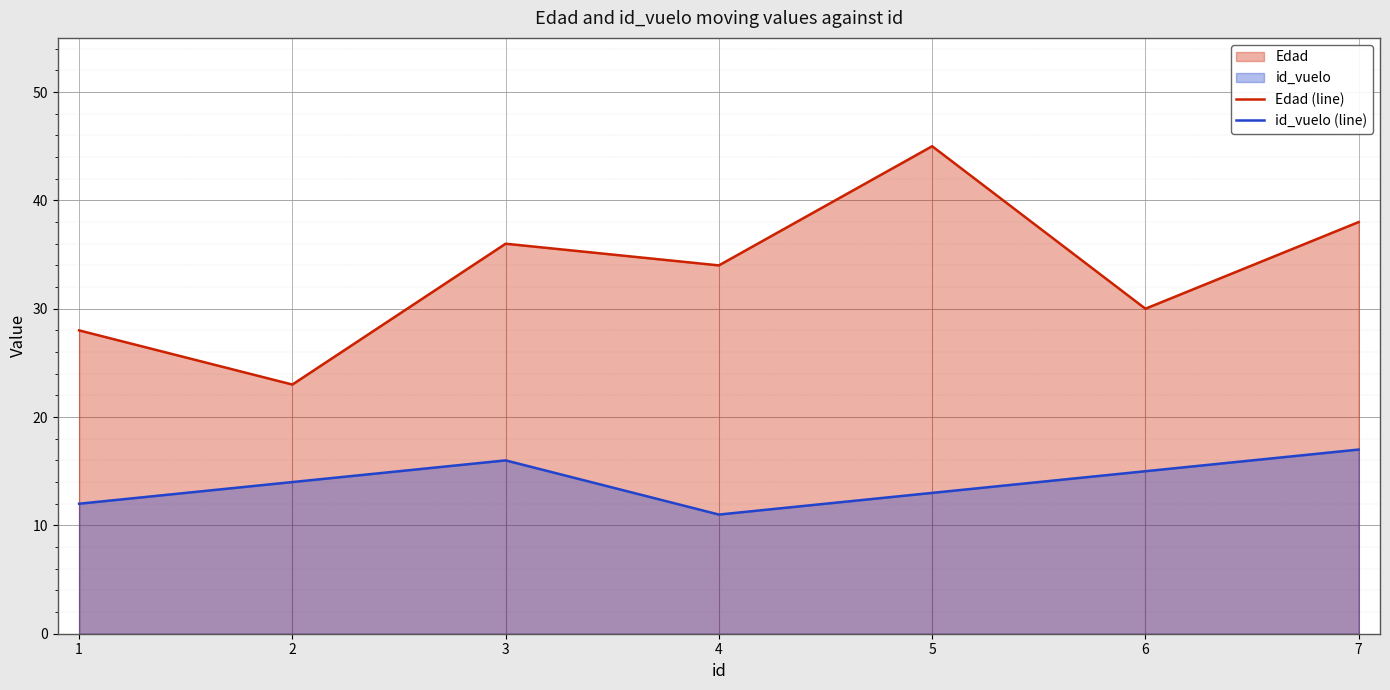

True or false: id_vuelo (line) and Edad (line) intersect in this chart.

False